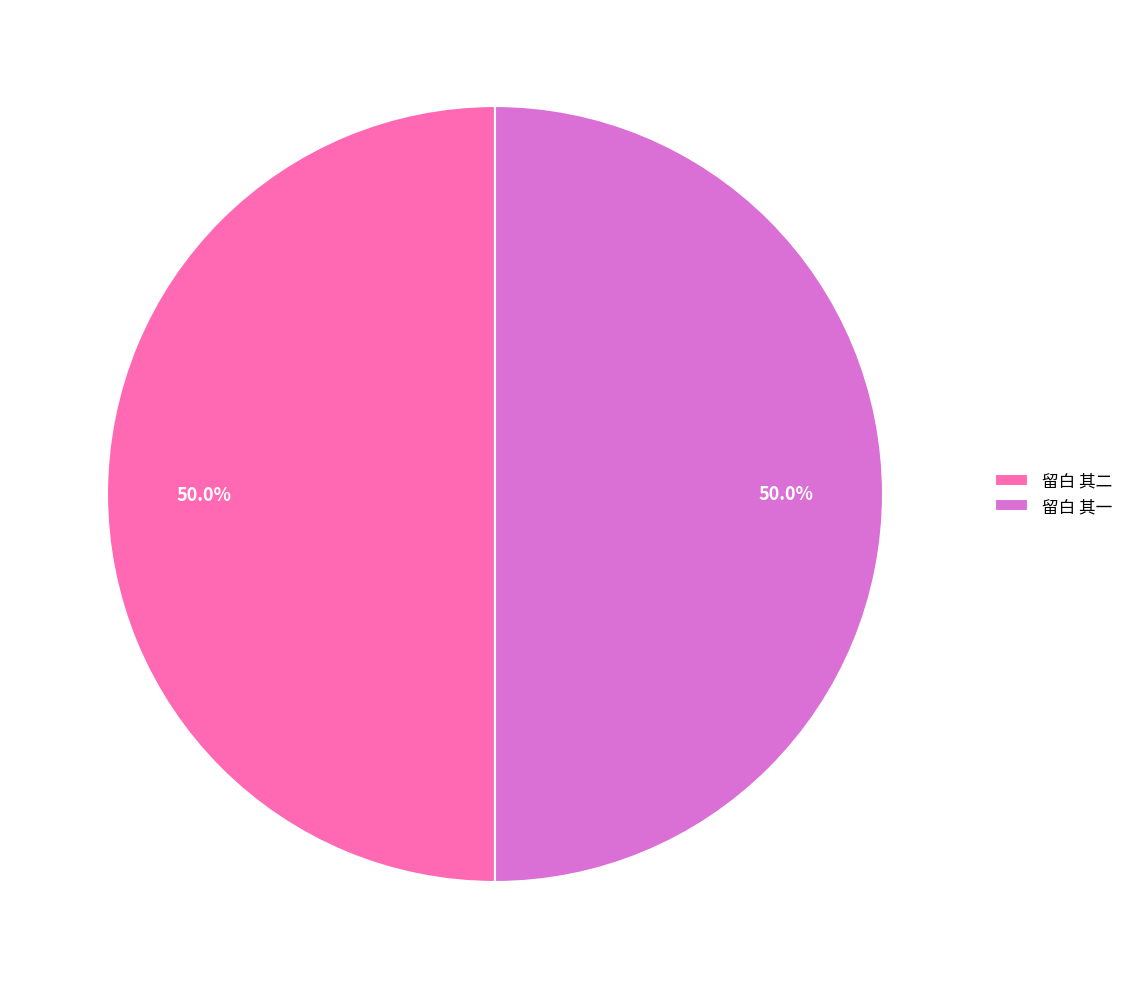

Combined, what portion of the pie is 留白 其二 and 留白 其一?

100.0%